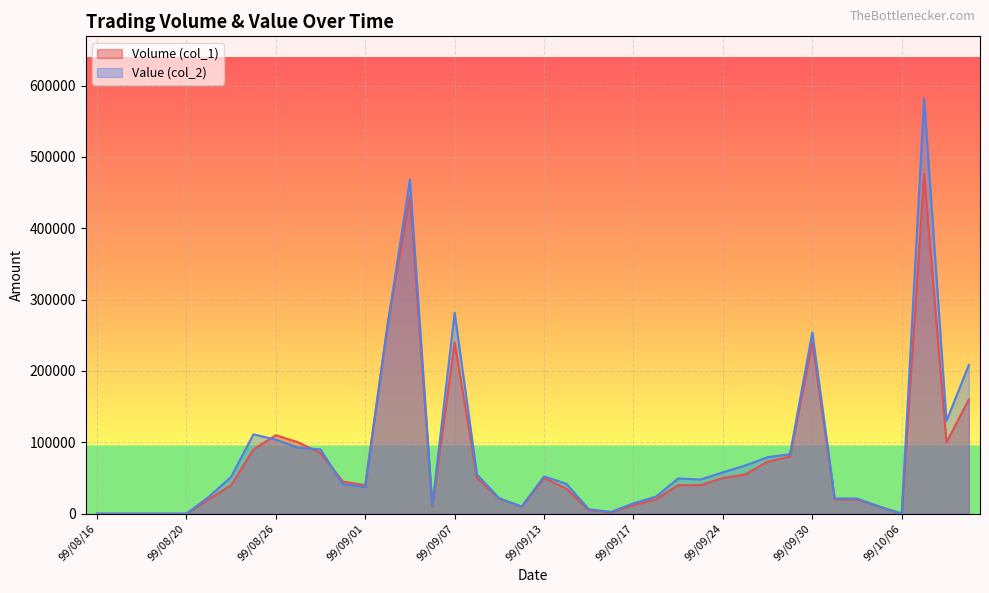

Rank the categories by Volume (col_1) value from highest to lowest.

99/10/07, 99/09/03, 99/09/02, 99/09/07, 99/09/30, 99/10/11, 99/08/26, 99/08/27, 99/10/08, 99/08/25, 99/08/30, 99/09/29, 99/09/28, 99/09/27, 99/09/08, 99/09/13, 99/09/24, 99/08/31, 99/08/24, 99/09/01, 99/09/21, 99/09/23, 99/09/14, 99/09/09, 99/08/23, 99/09/20, 99/10/01, 99/10/04, 99/09/17, 99/09/06, 99/09/10, 99/10/05, 99/09/15, 99/09/16, 99/08/16, 99/08/17, 99/08/18, 99/08/19, 99/08/20, 99/10/06